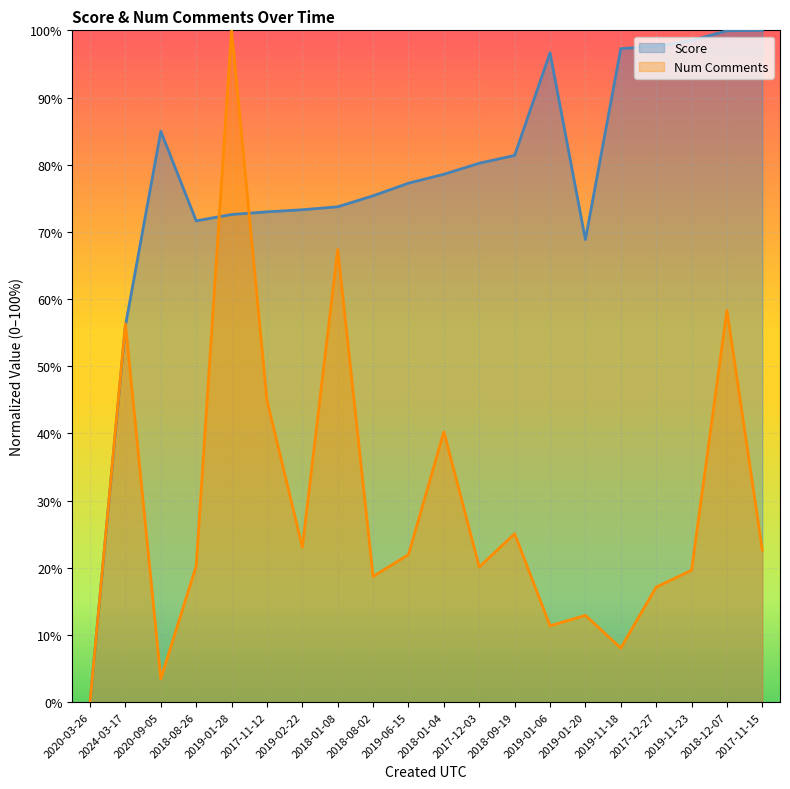

Rank the series by their maximum value, from lowest to highest.

Score, Num Comments